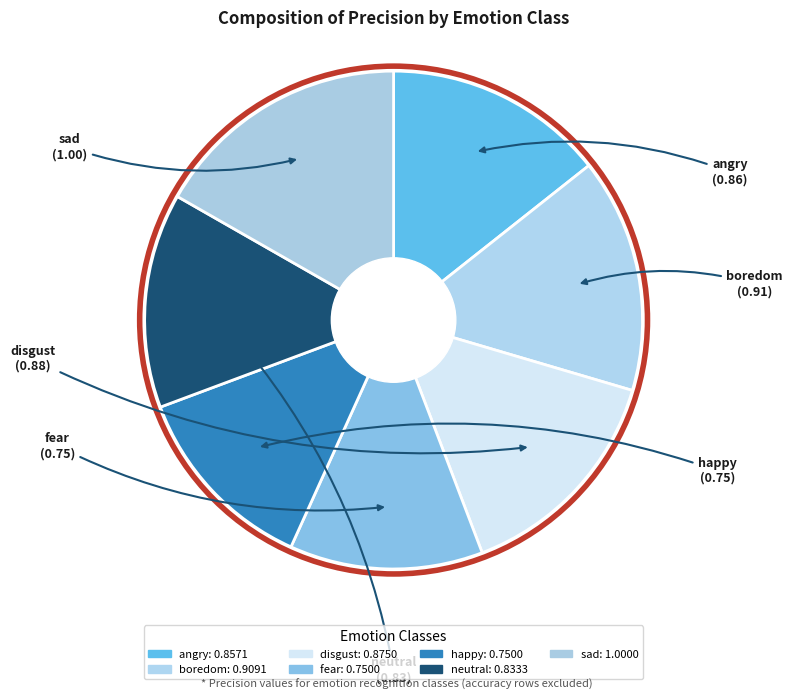

Combined, do sad and angry account for over 50%?

No